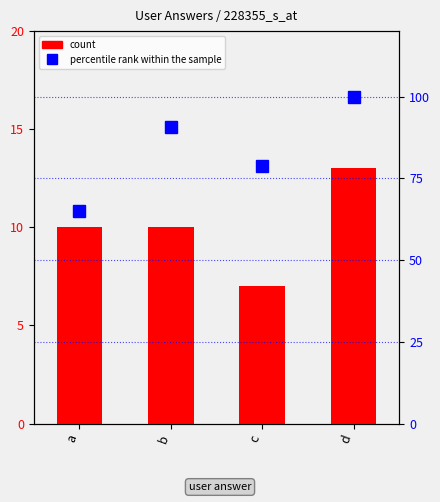

Reading left to right, transcribe all the data shown in this chart.

count: 10.0	10.0	7.0	13.0
percentile rank within the sample: 65.1	90.6	78.9	100.0